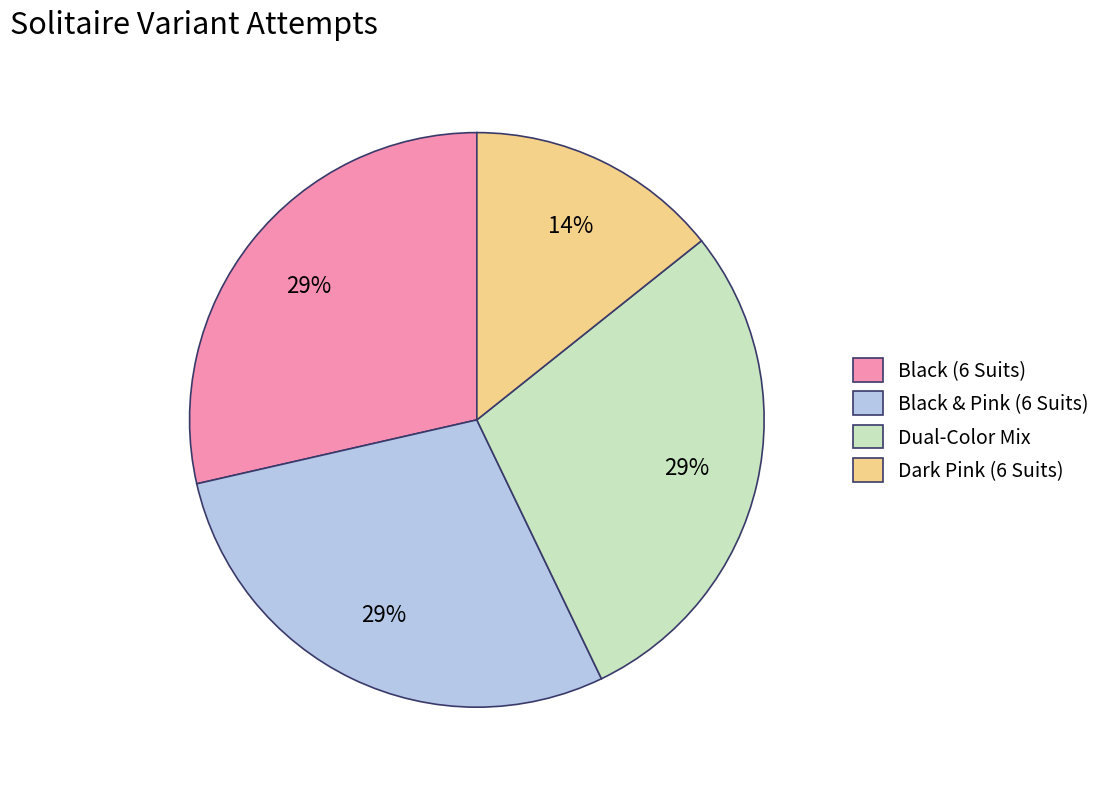

Which category has the smallest portion of the pie?

Dark Pink (6 Suits)